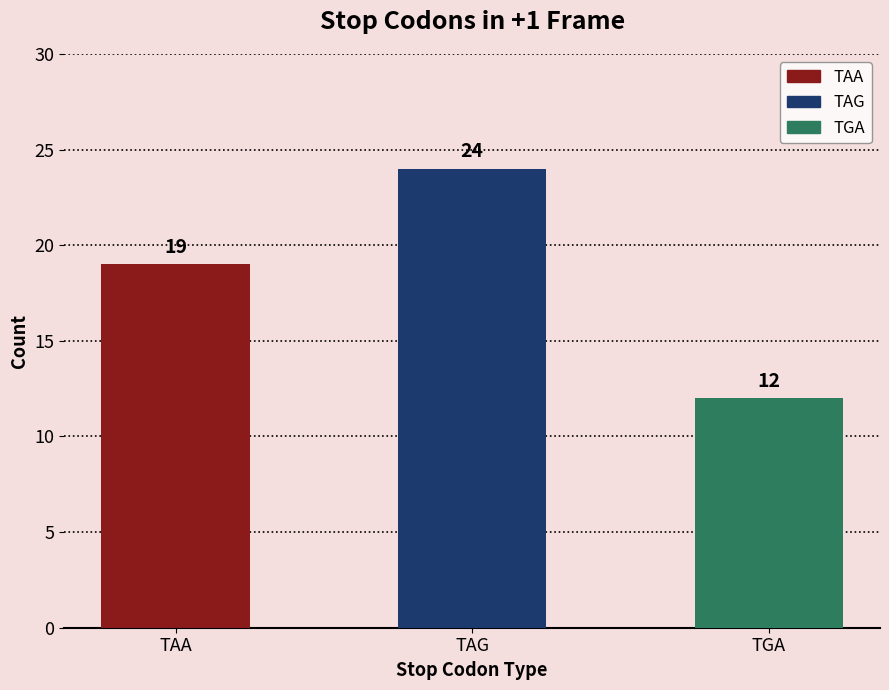

Rank the categories by value from lowest to highest.

TGA, TAA, TAG